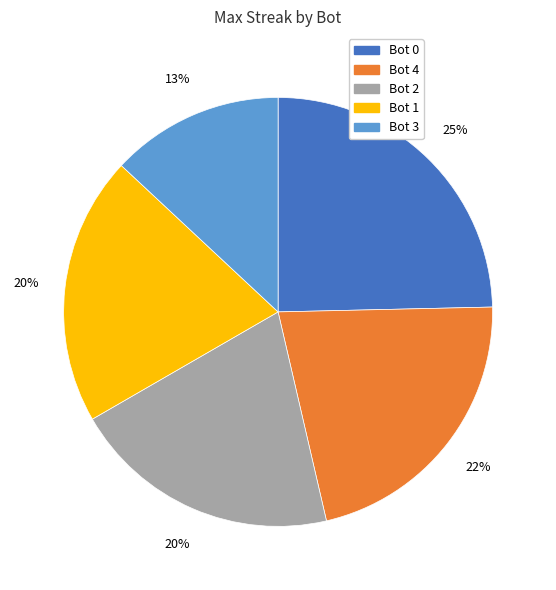

Which category has the smallest portion of the pie?

Bot 3